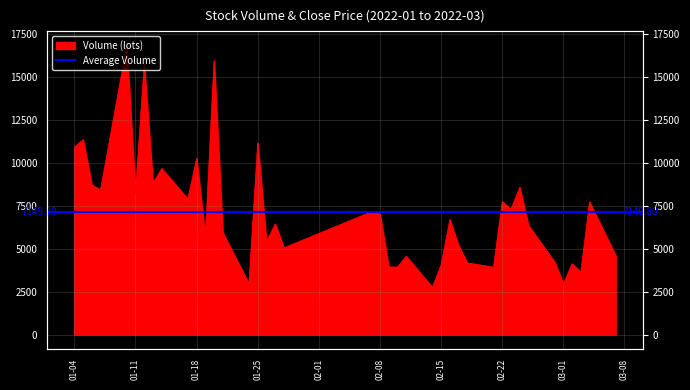

What is the difference between the second highest and second lowest values?

12991.4